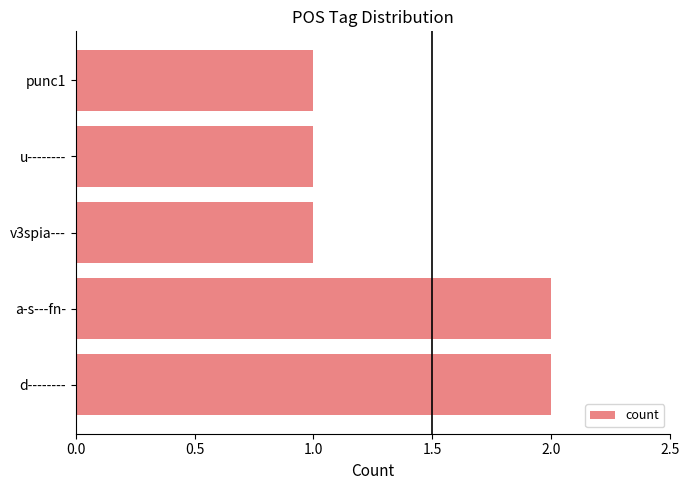

Count the values in the range 1 to 2.

5